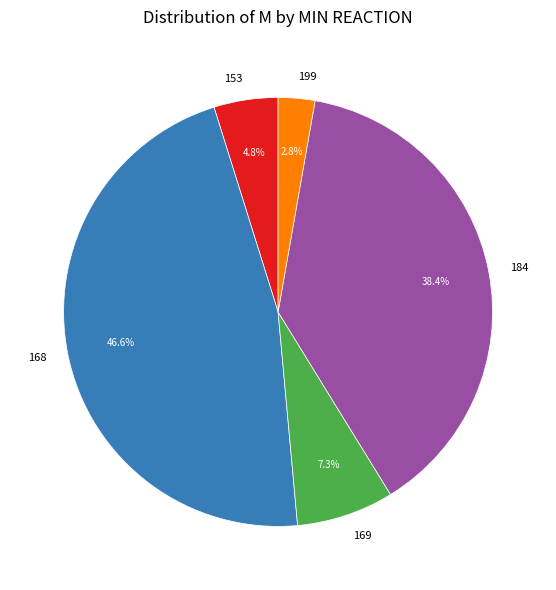

Is there any slice that represents more than half of the pie?

No